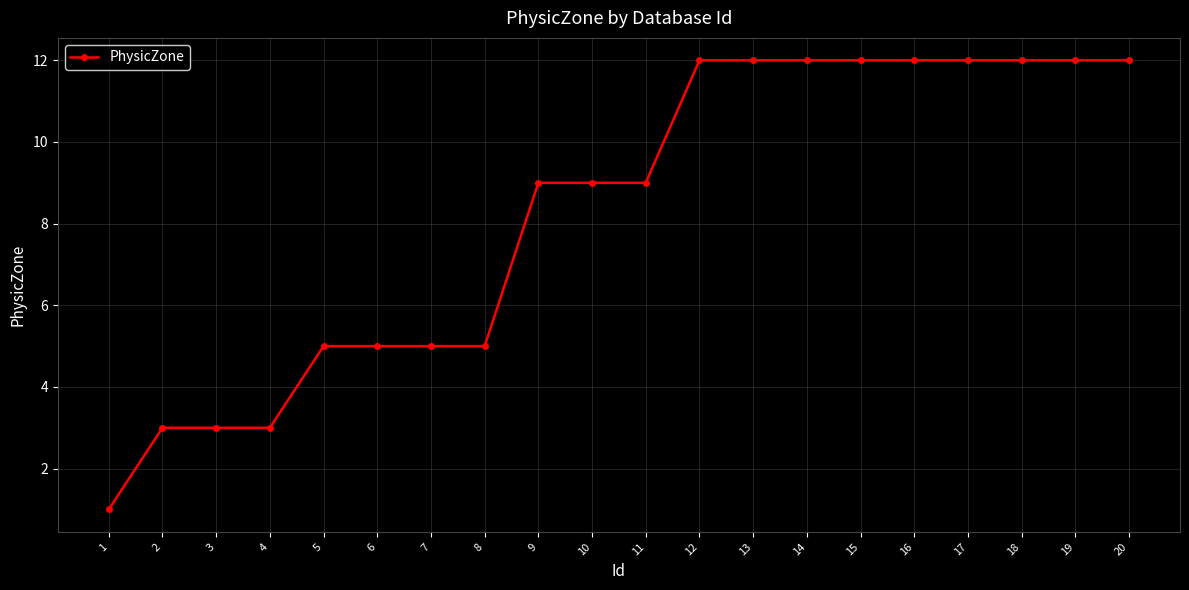

Reading left to right, extract all data points from this chart.

1=1	2=3	3=3	4=3	5=5	6=5	7=5	8=5	9=9	10=9	11=9	12=12	13=12	14=12	15=12	16=12	17=12	18=12	19=12	20=12